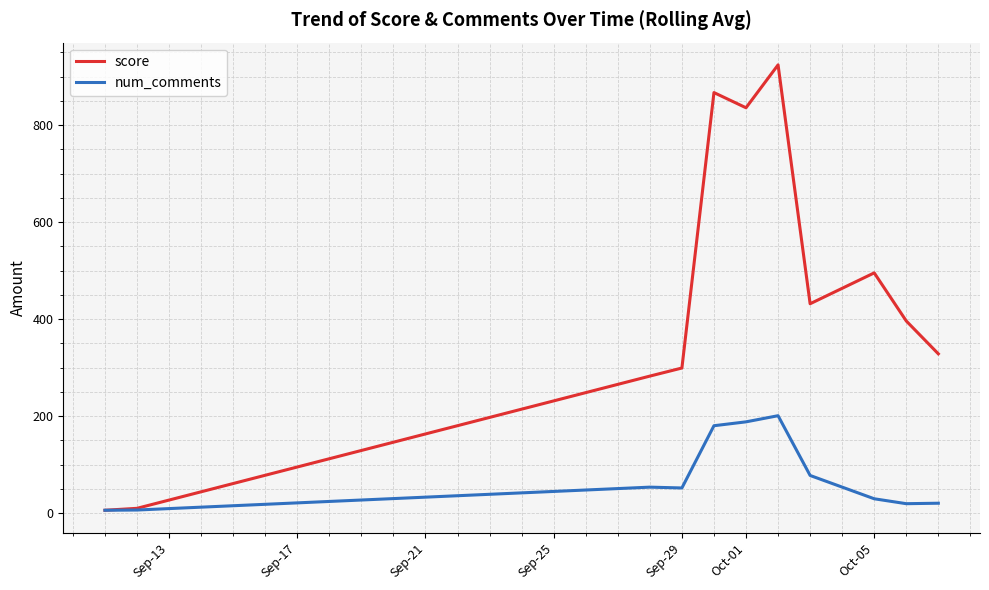

How many values in the score series are below 396?

5